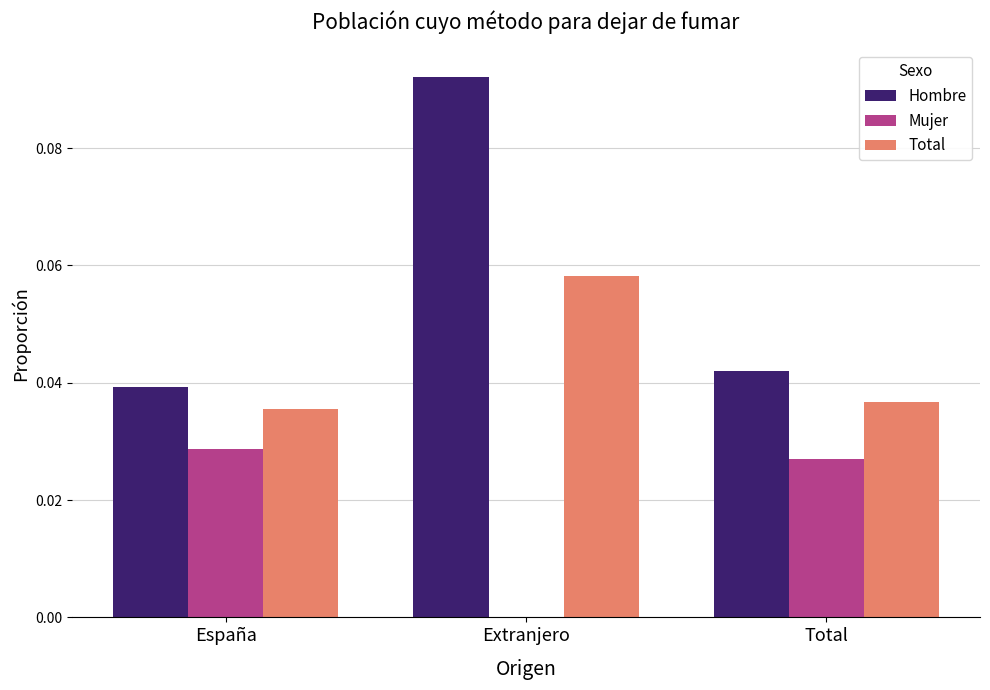

The Hombre series shows 0.0 at Total. True or false?

True